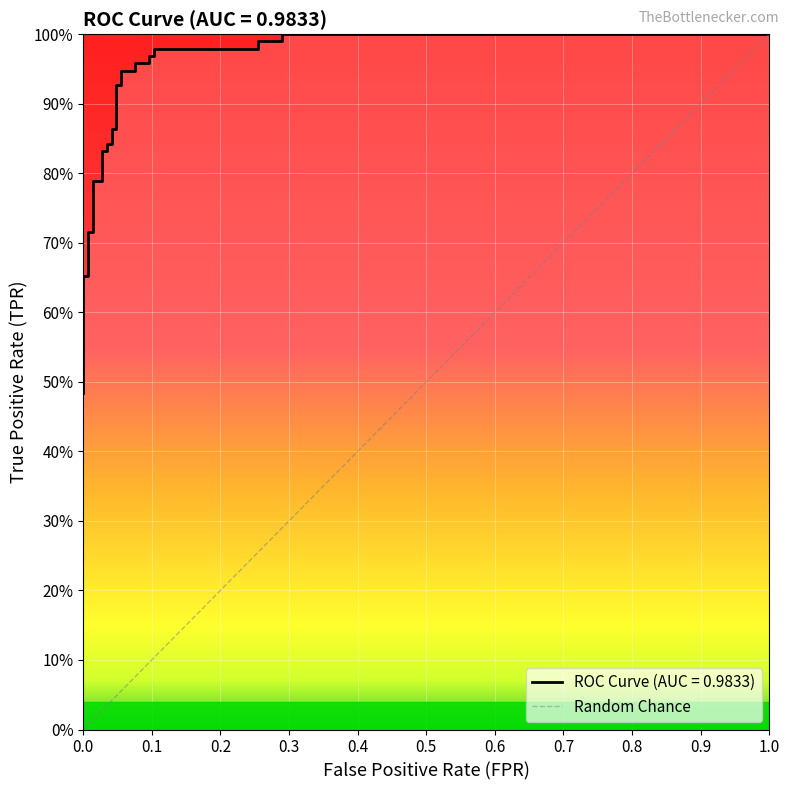

What is the difference between the second highest and second lowest values?

0.3